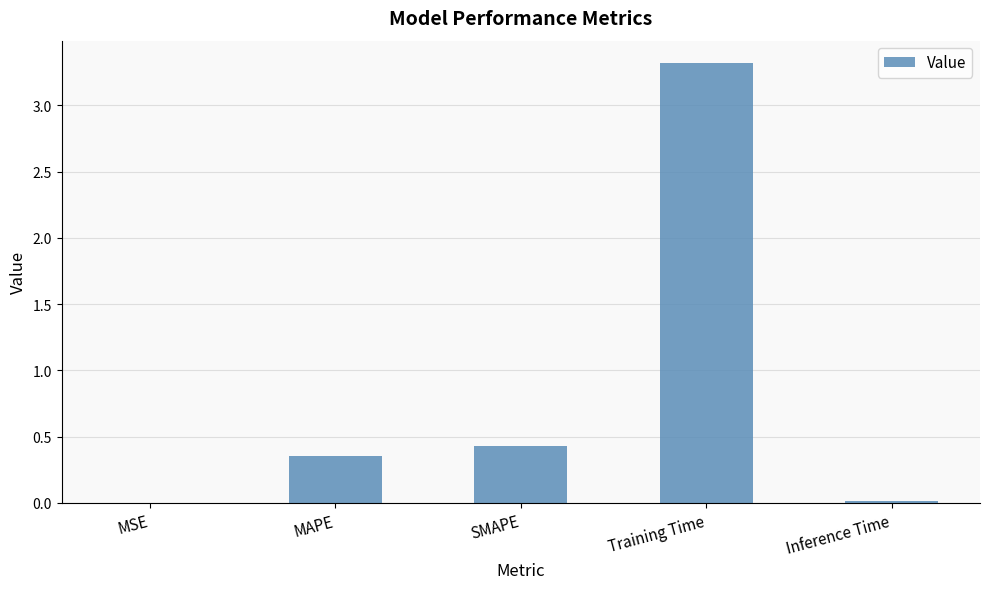

Which has a higher value, Inference Time or Training Time?

Training Time